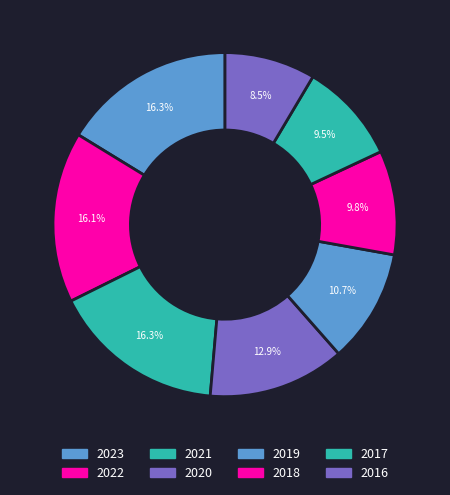

To the nearest percent, what is the difference between the 2019 and 2016 slice percentages?

2%